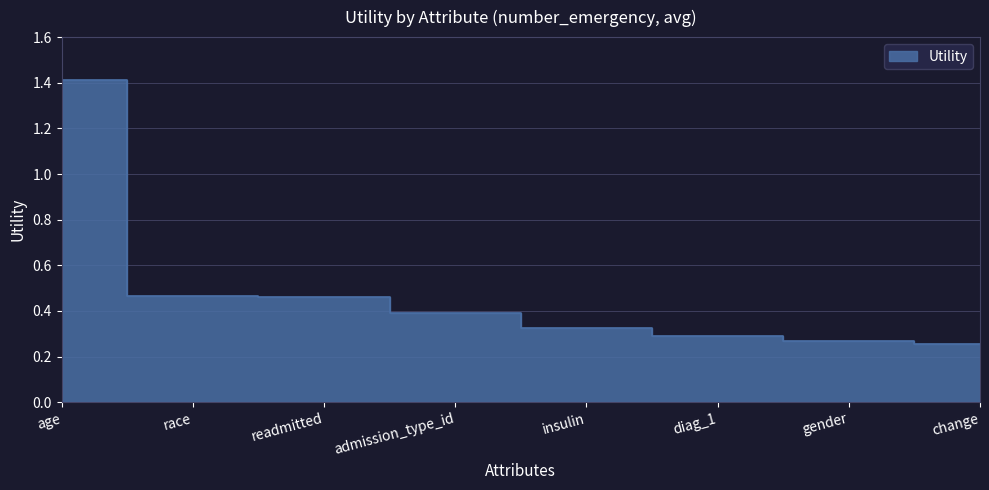

Count the number of data series in this chart.

1